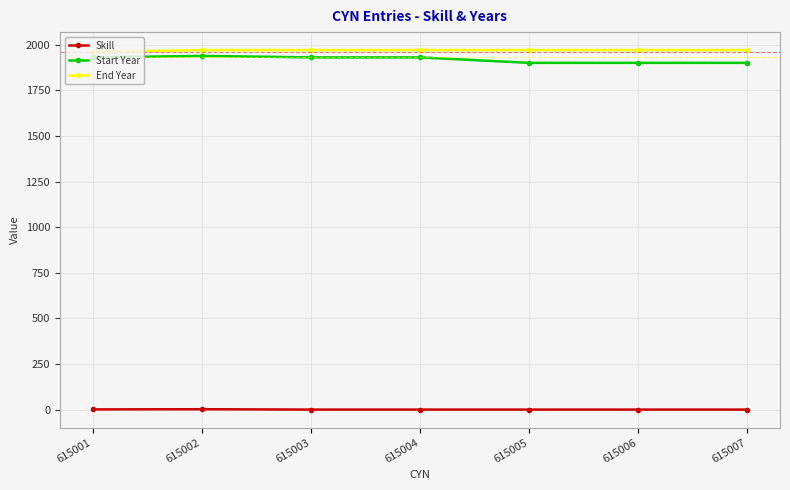

Is it true that End Year equals 1218 at 615006?

False